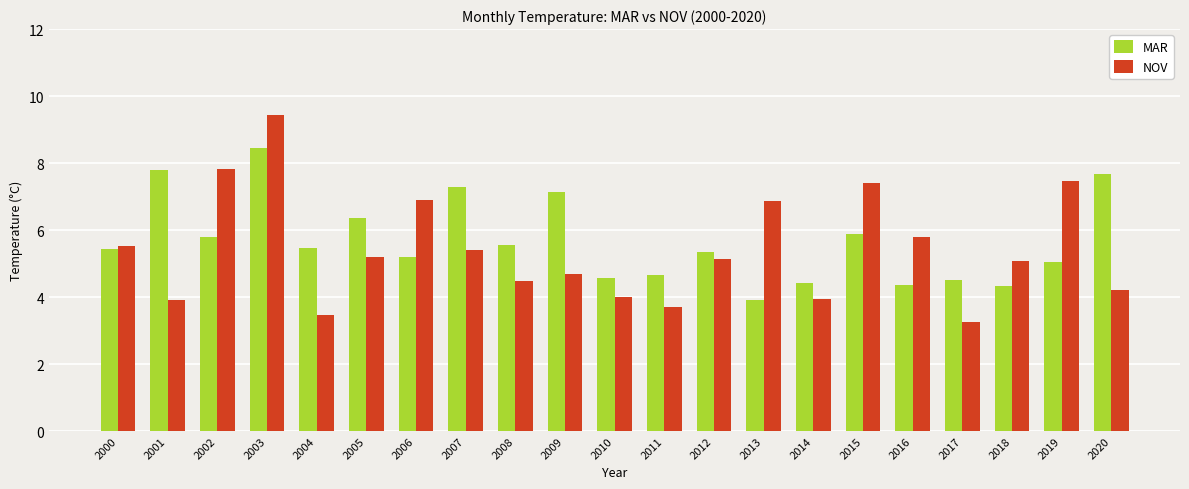

What is the approximate value of NOV at 2002?

7.8